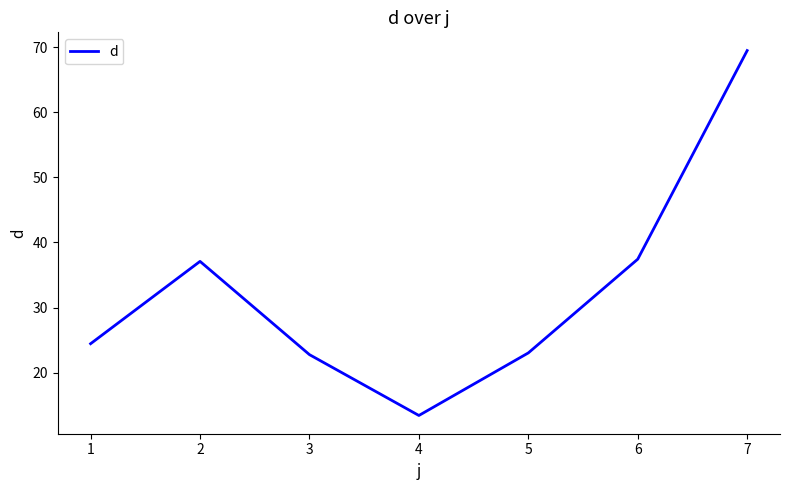

Reading left to right, list all the values displayed in this chart.

24.4	37.1	22.8	13.4	23.0	37.4	69.5